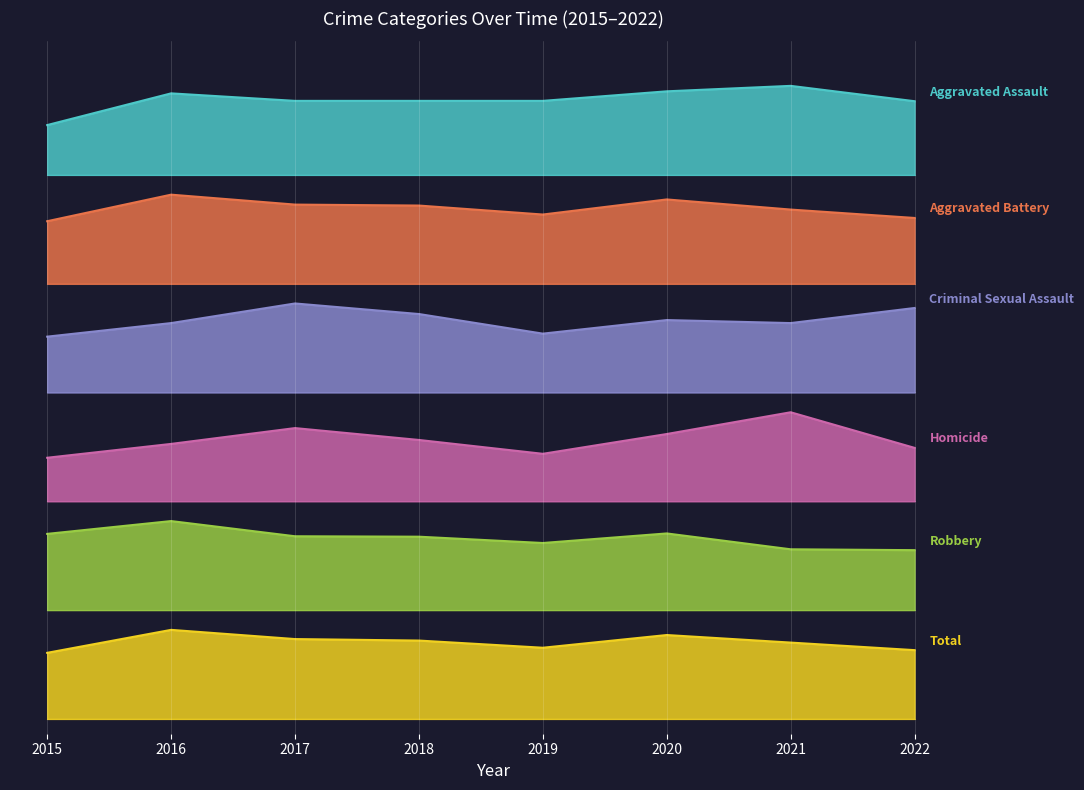

What is the value of the Aggravated Assault point at the 8th from the left?

1249.0